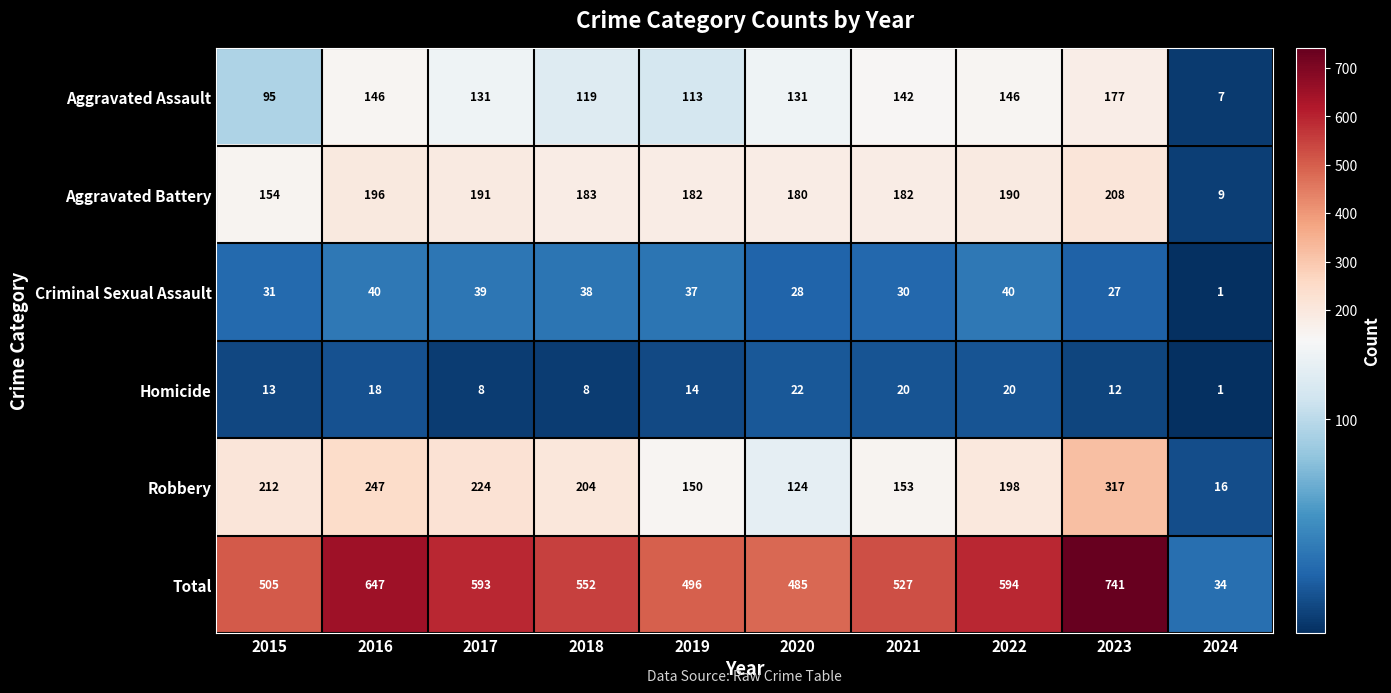

Which series changed the most between 2017 and 2023?

Total